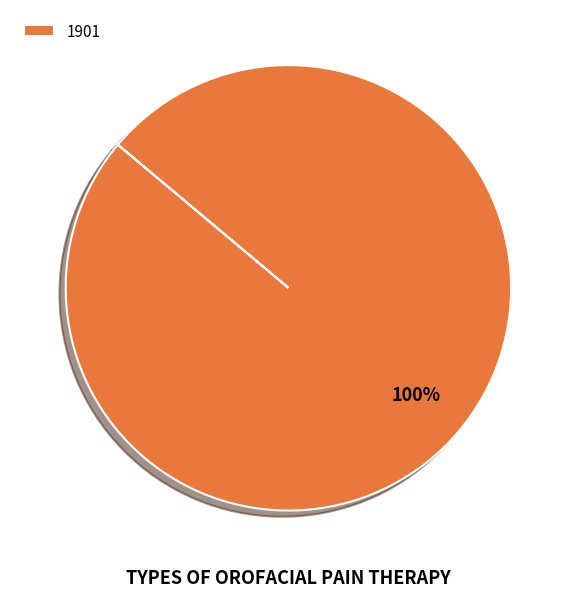

Does any single category account for the majority?

Yes